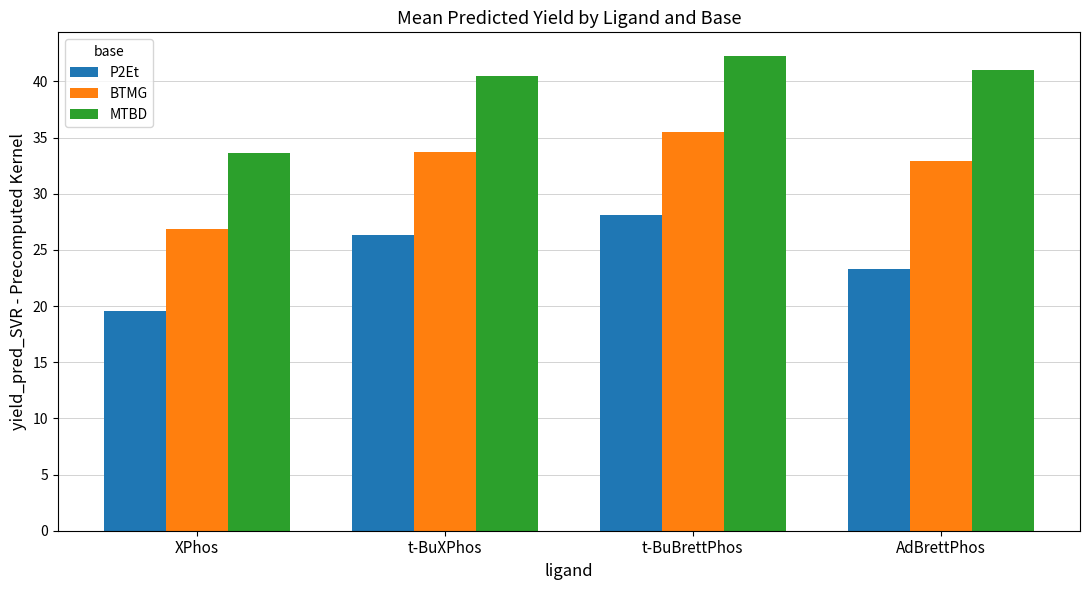

Is it true that BTMG equals 15.7 at AdBrettPhos?

False